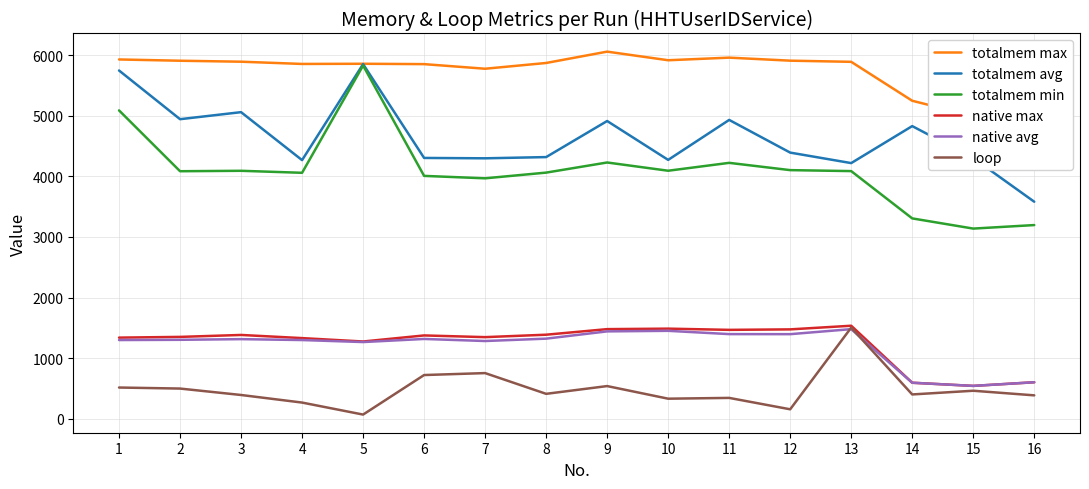

What is the value of the native max point at the 8th from the left?

1388